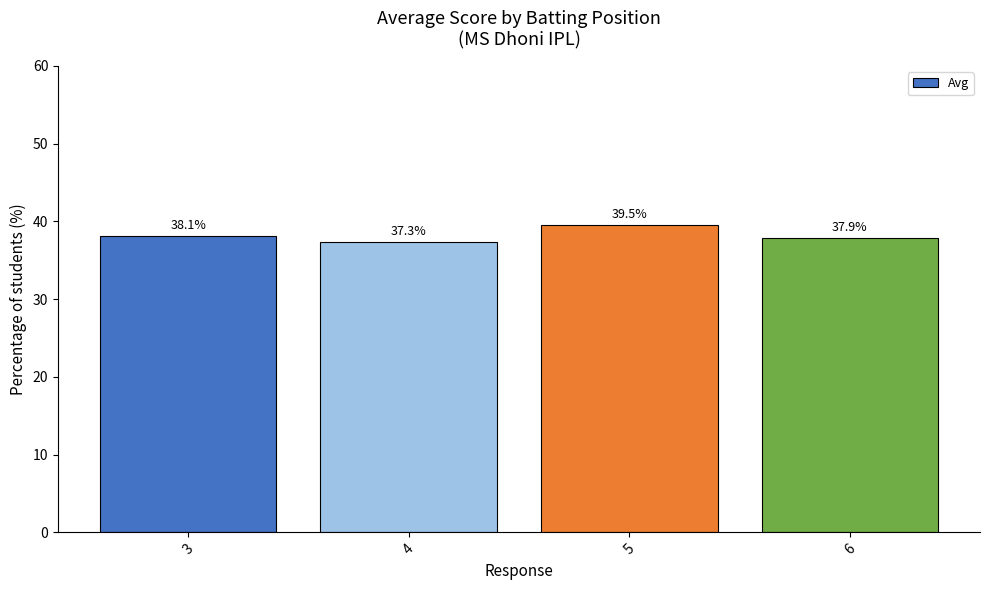

How many values exceed 38?

2